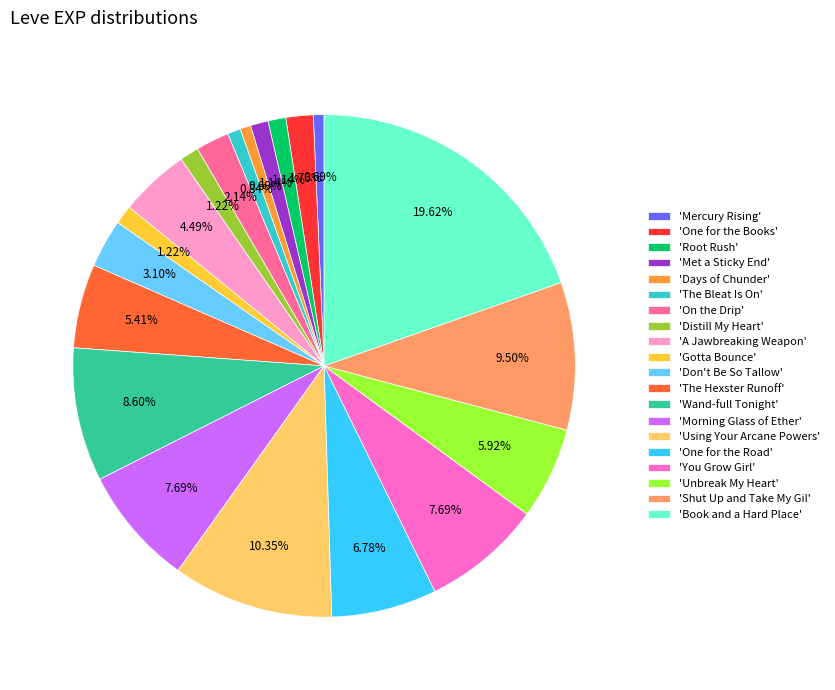

How many slices are in this pie chart?

20